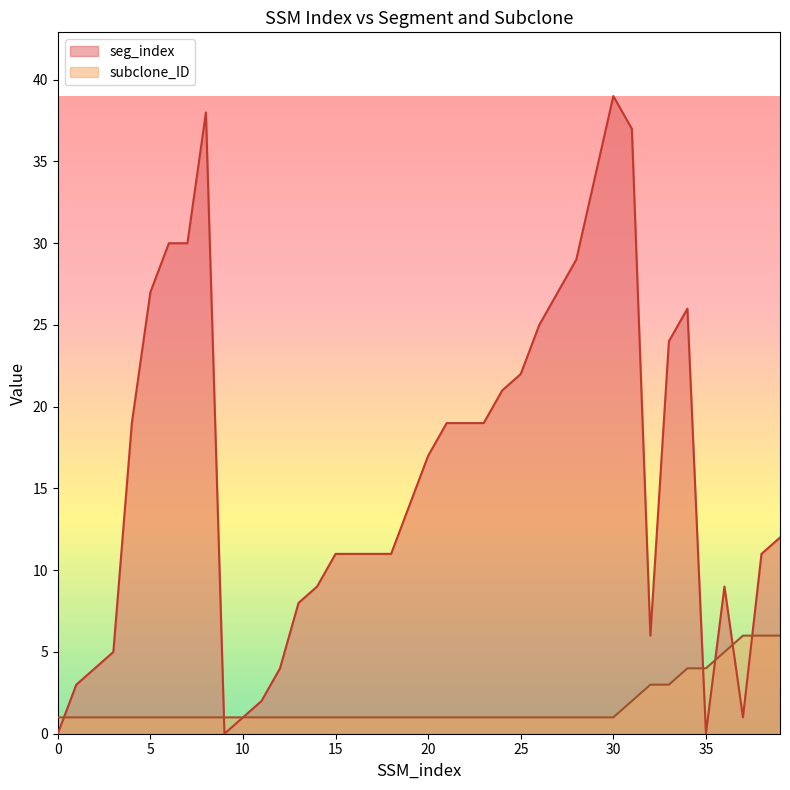

How many lines are shown in the chart?

2